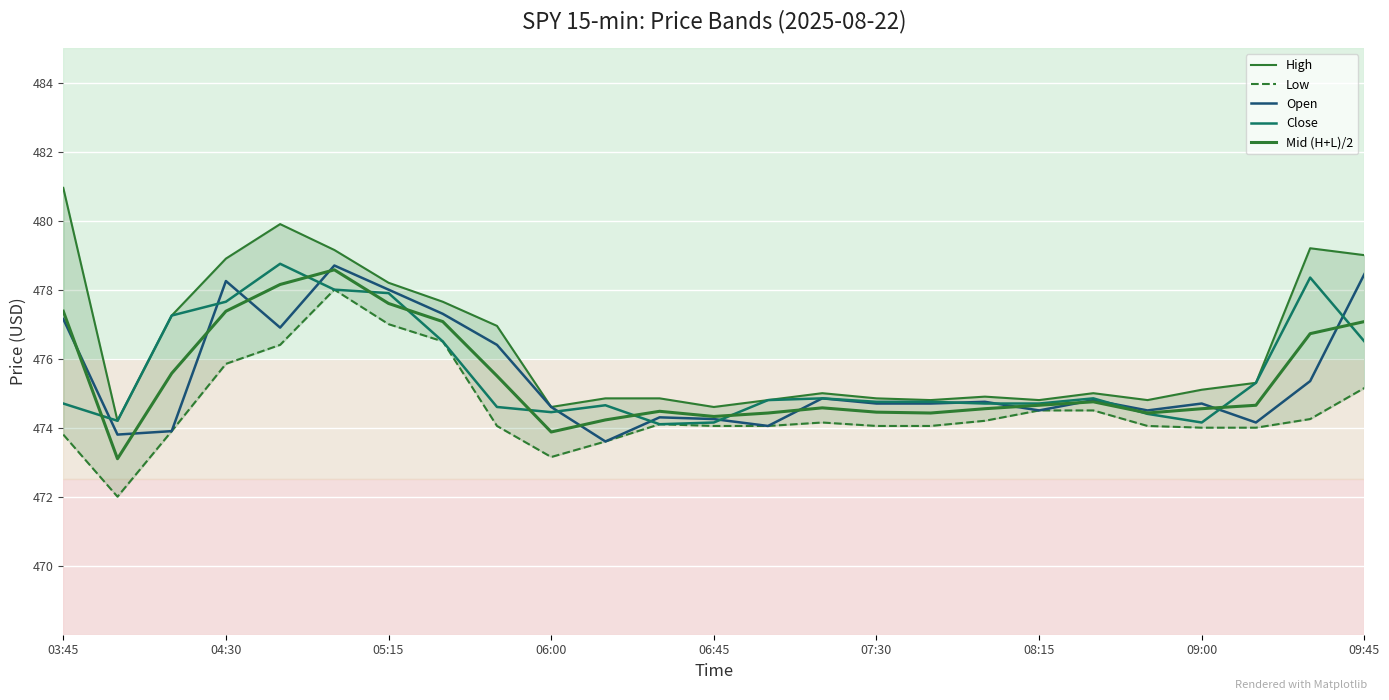

Which has a higher value, 14 or 06:45?

06:45